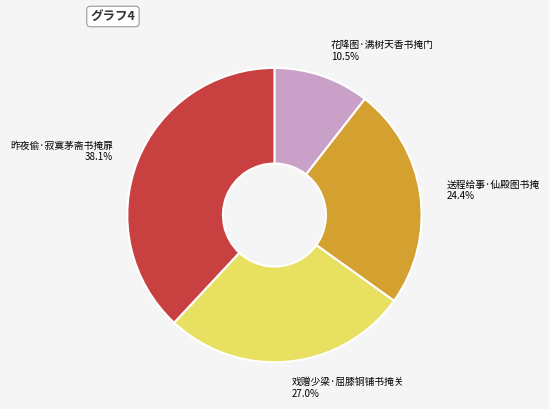

Is it true that 昨夜偷·寂寞茅斋书掩扉 is 24% of the pie?

False